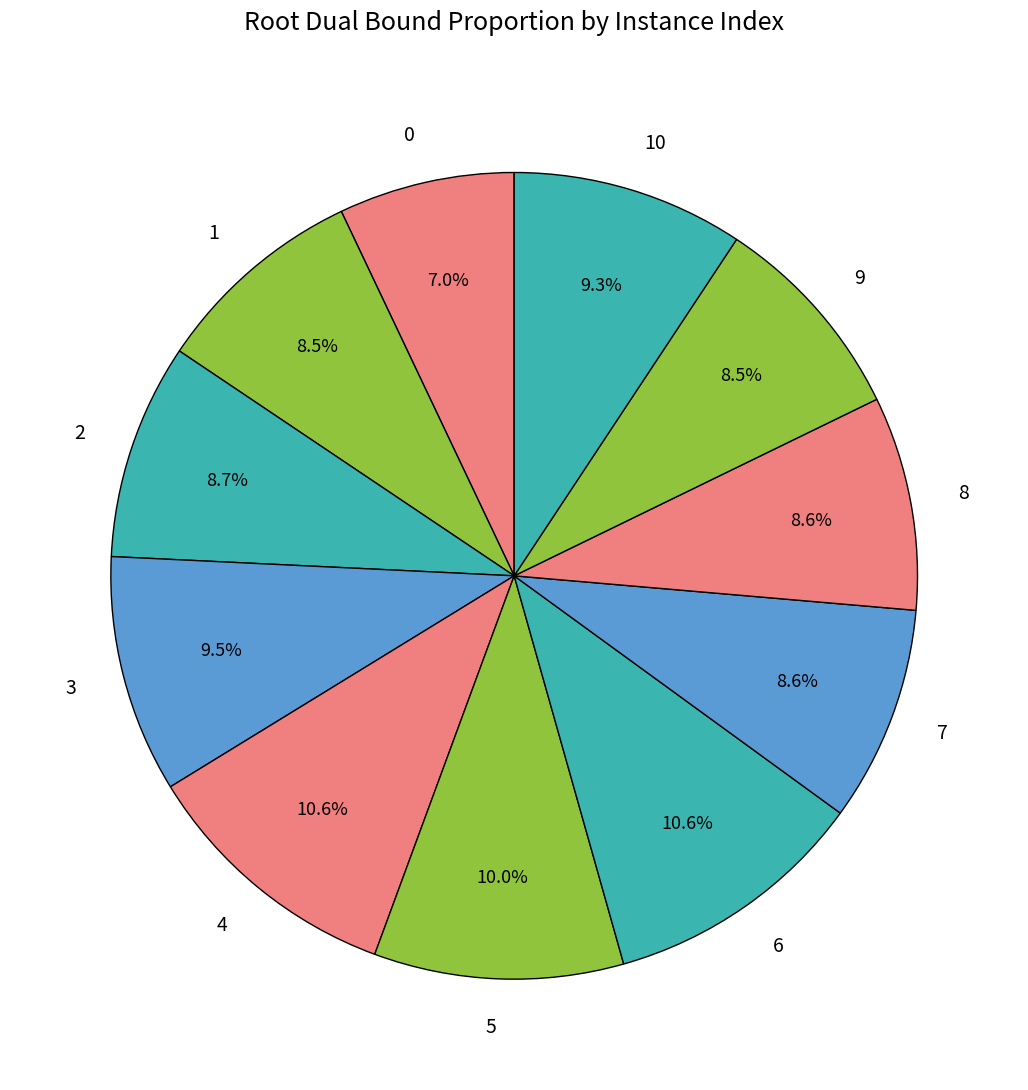

What percentage is NOT represented by 7?

91.4%